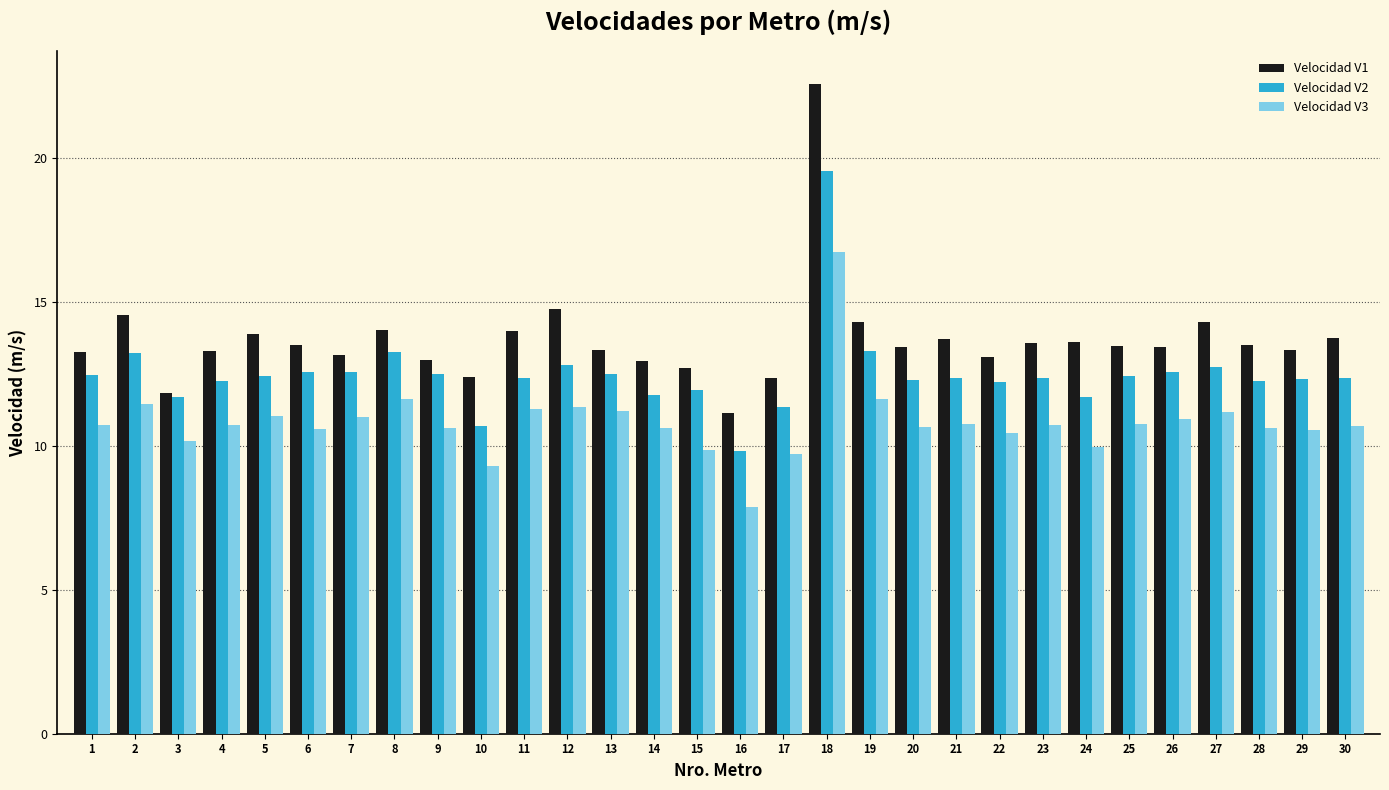

What is the difference between the highest and lowest values at 8?

2.4